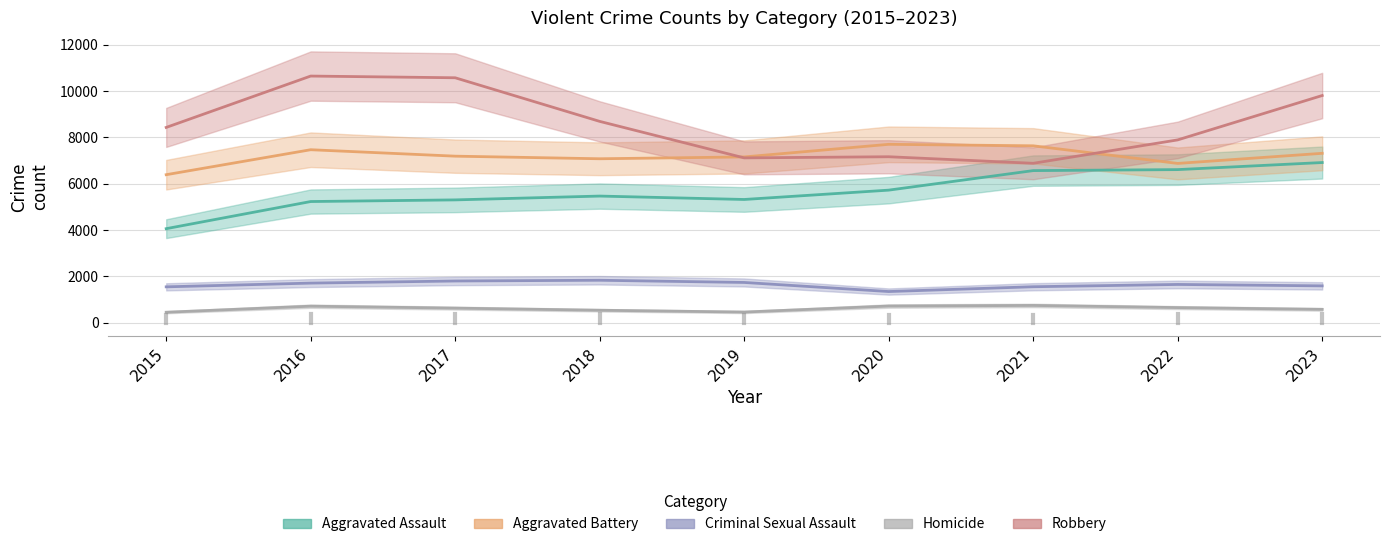

What is the spread (max minus min) of values at 2019?

6694